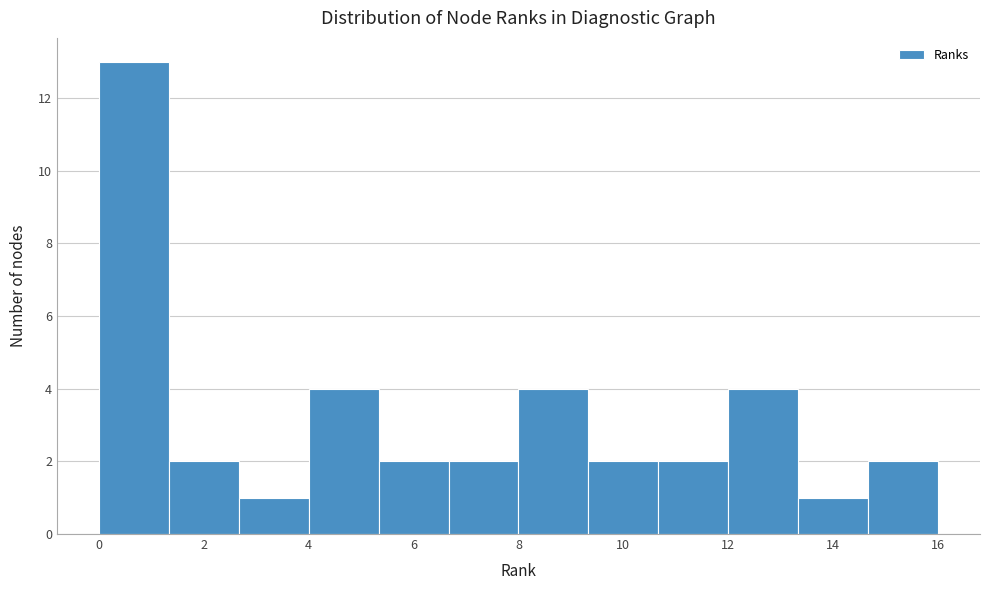

Over which range of the x-axis is the bar tallest?

0.0 to 1.4